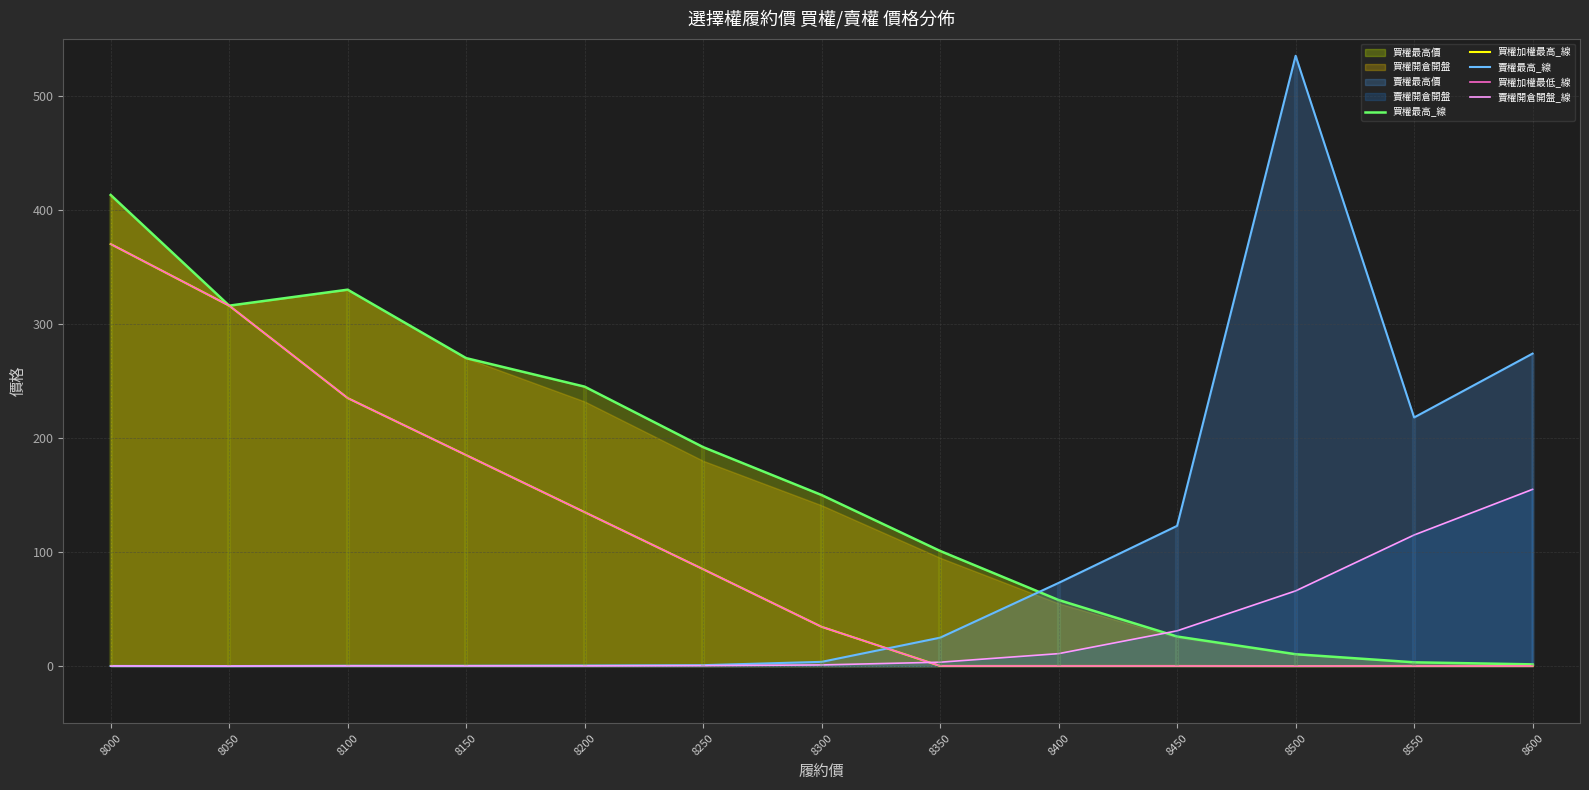

Which series has the largest range (max minus min)?

賣權最高_線